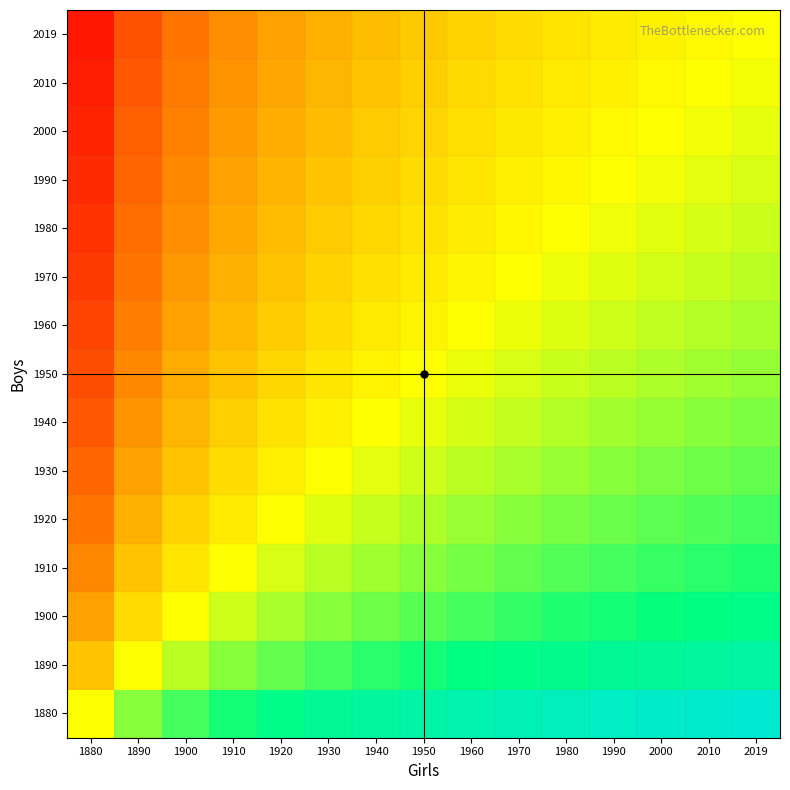

At 2019, list the series in order from smallest to largest.

2019, 2010, 2000, 1990, 1980, 1970, 1960, 1950, 1940, 1930, 1920, 1910, 1900, 1890, 1880